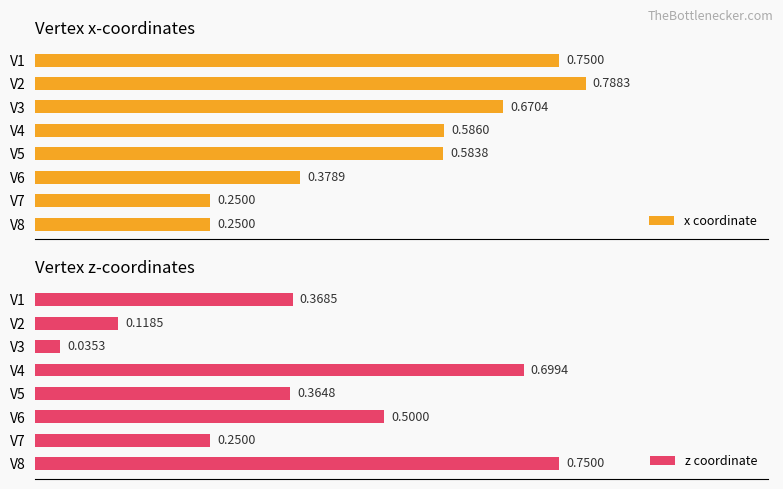

What is the sum of all x coordinate values?

4.3